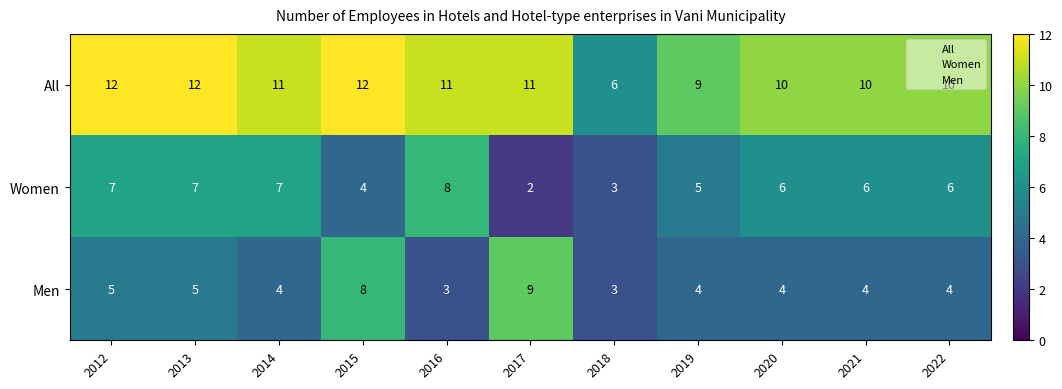

At which label is Women closest to 5?

2019